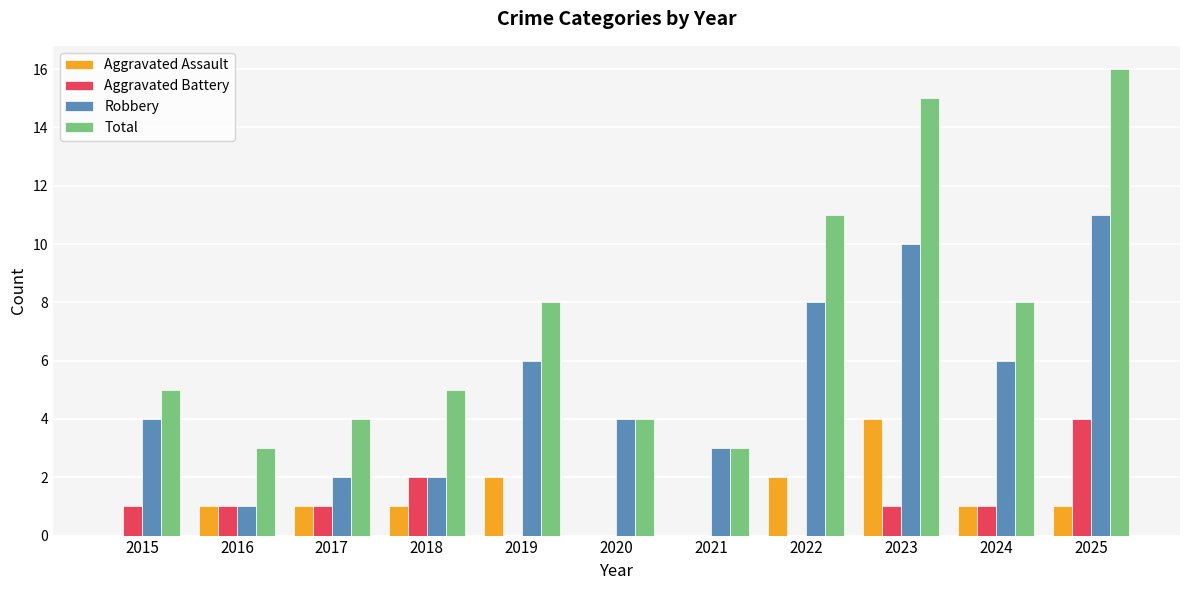

Which category has the highest value in the Robbery series?

2025